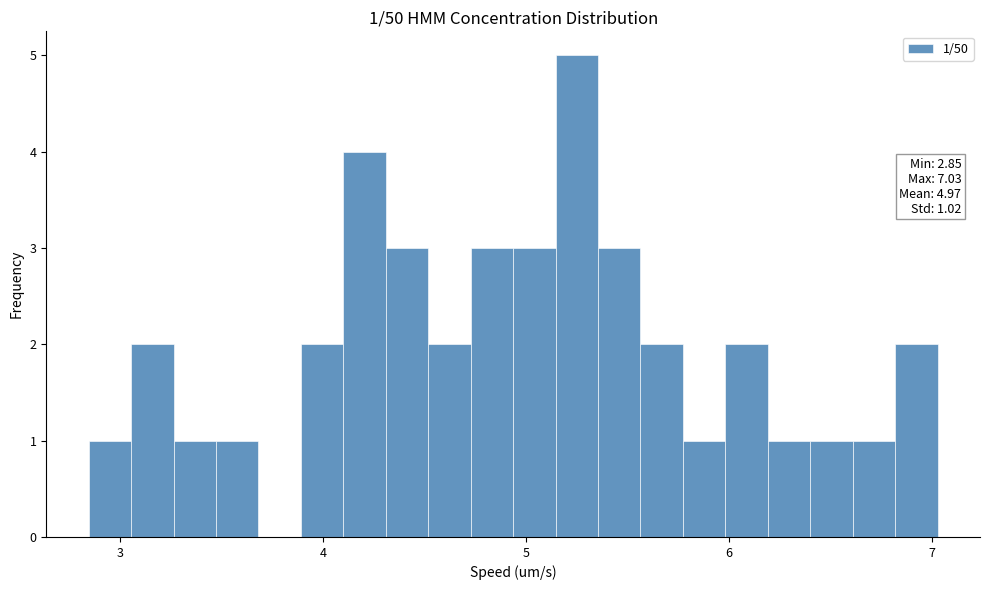

Read against the x-axis, roughly where is the centre of the tallest bar?

5.3